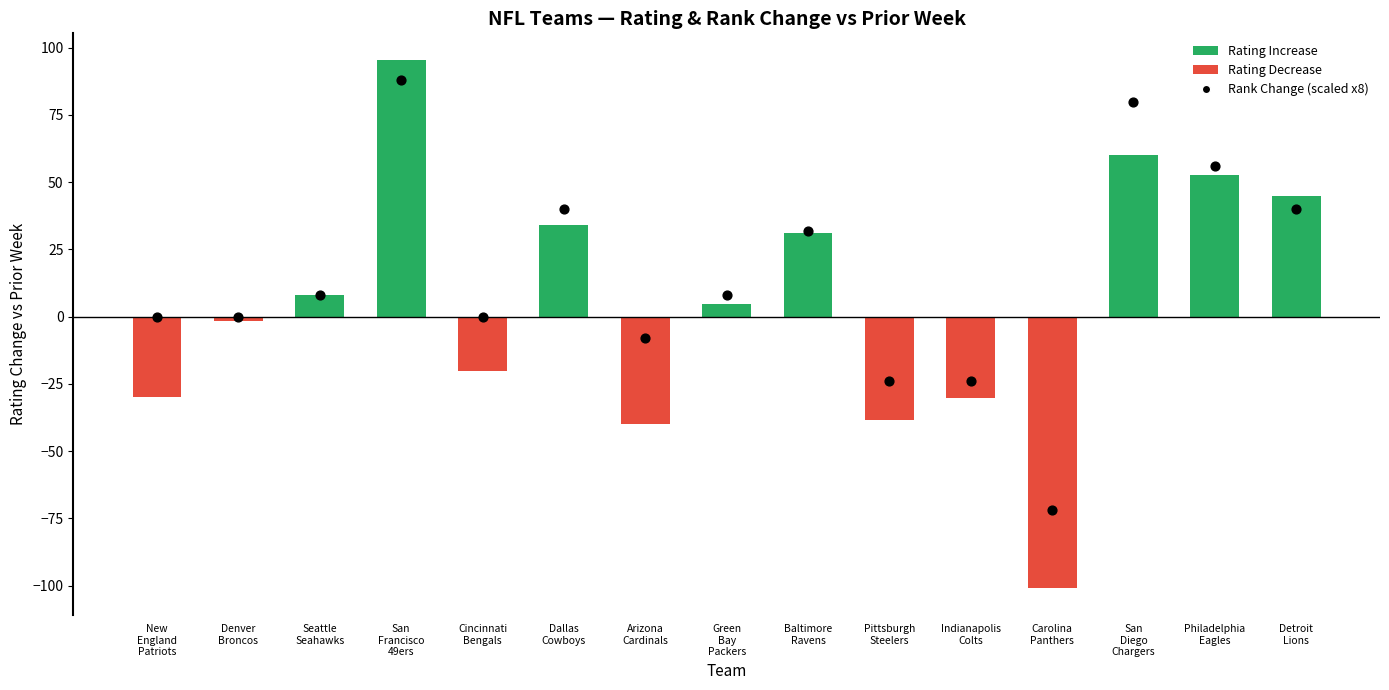

What is the total value across all series at New
England
Patriots?

-29.8